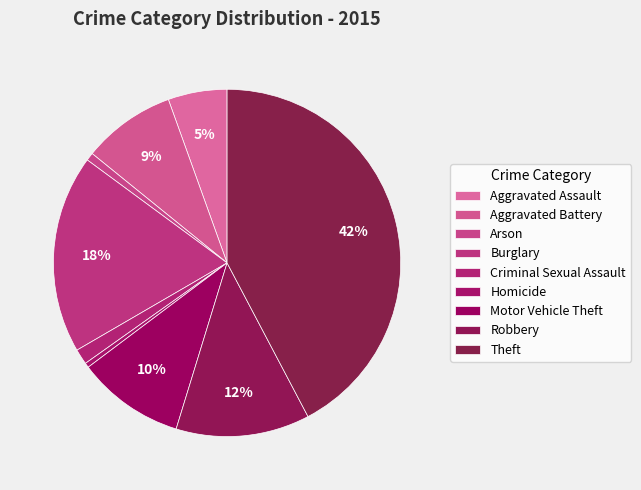

Count the number of slices in the pie.

9